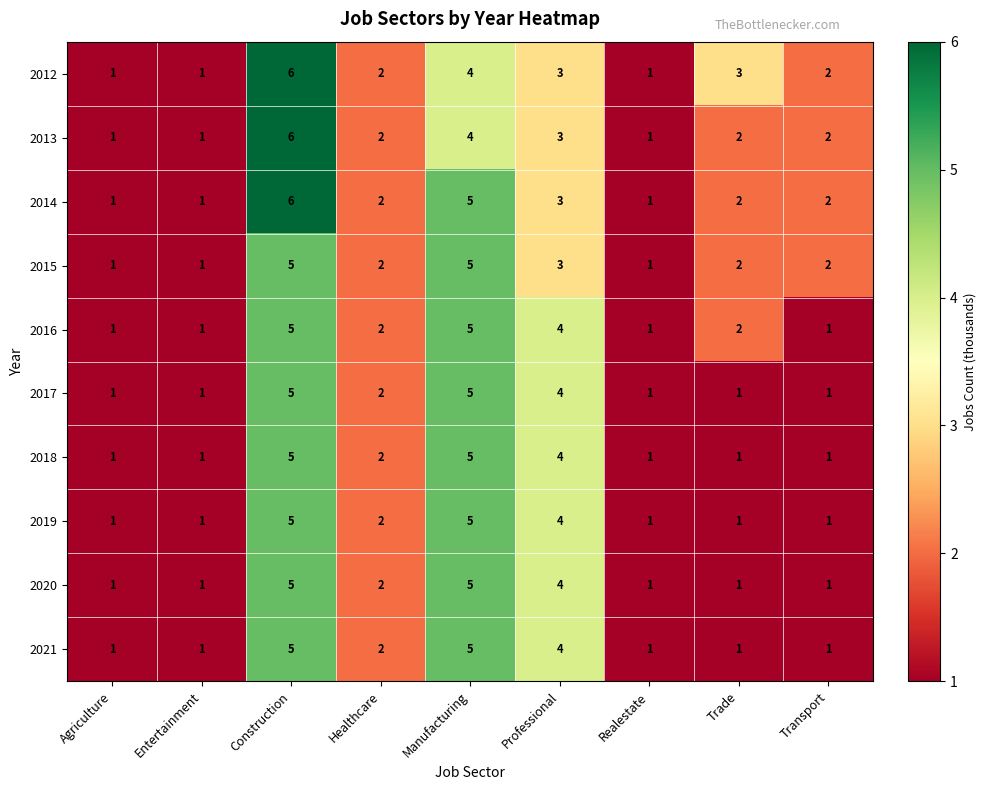

What is the approximate value of 2014 at Professional?

3